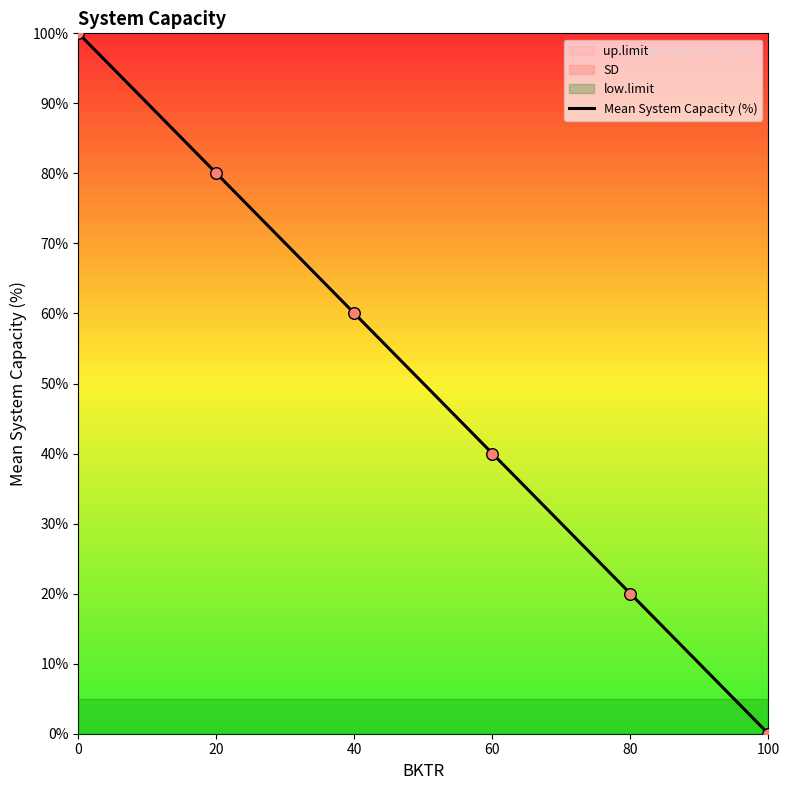

What is the ratio of the value at 60 to the value at 40?

0.7